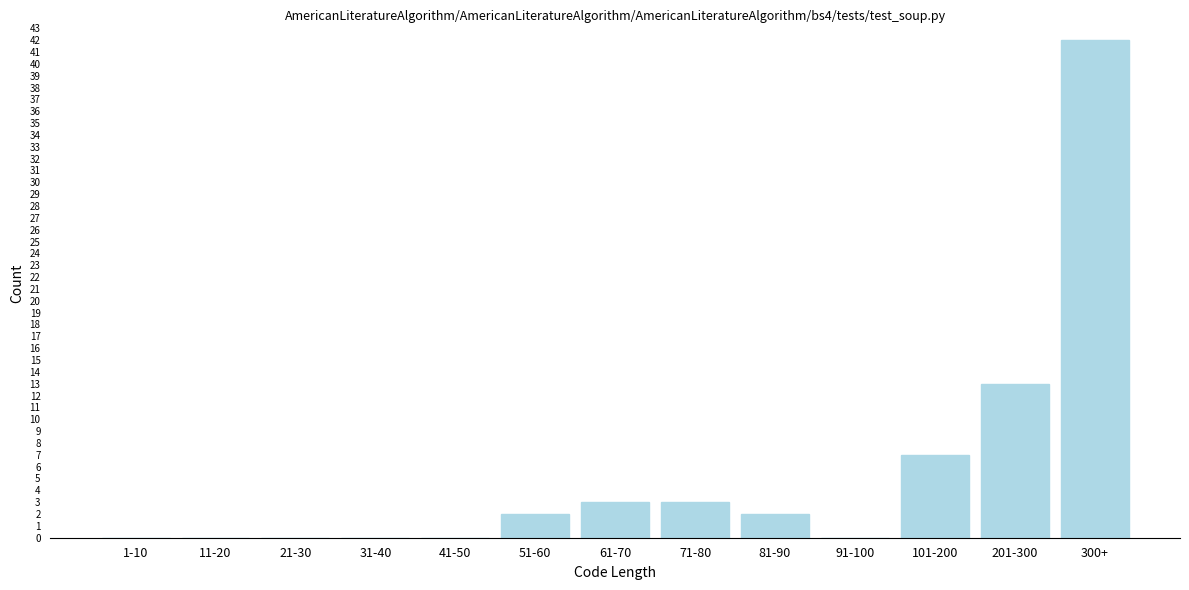

Reading left to right, list all the values displayed in this chart.

1-10=0	11-20=0	21-30=0	31-40=0	41-50=0	51-60=2	61-70=3	71-80=3	81-90=2	91-100=0	101-200=7	201-300=13	300+=42